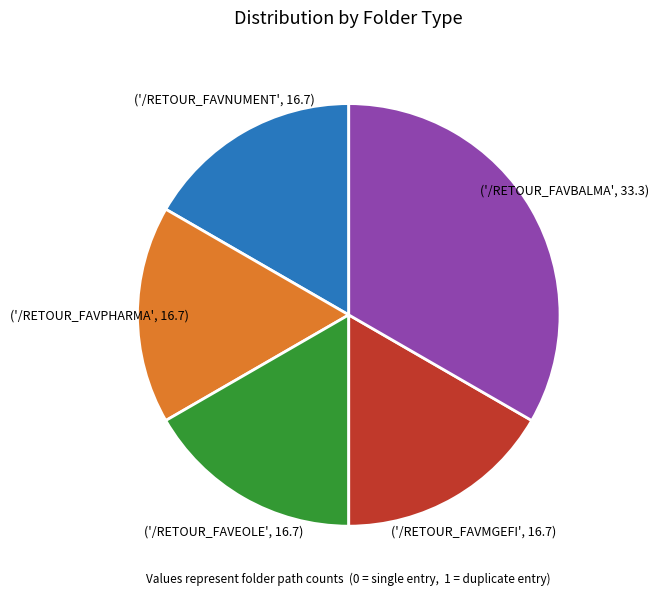

Is there a majority slice in this chart?

No